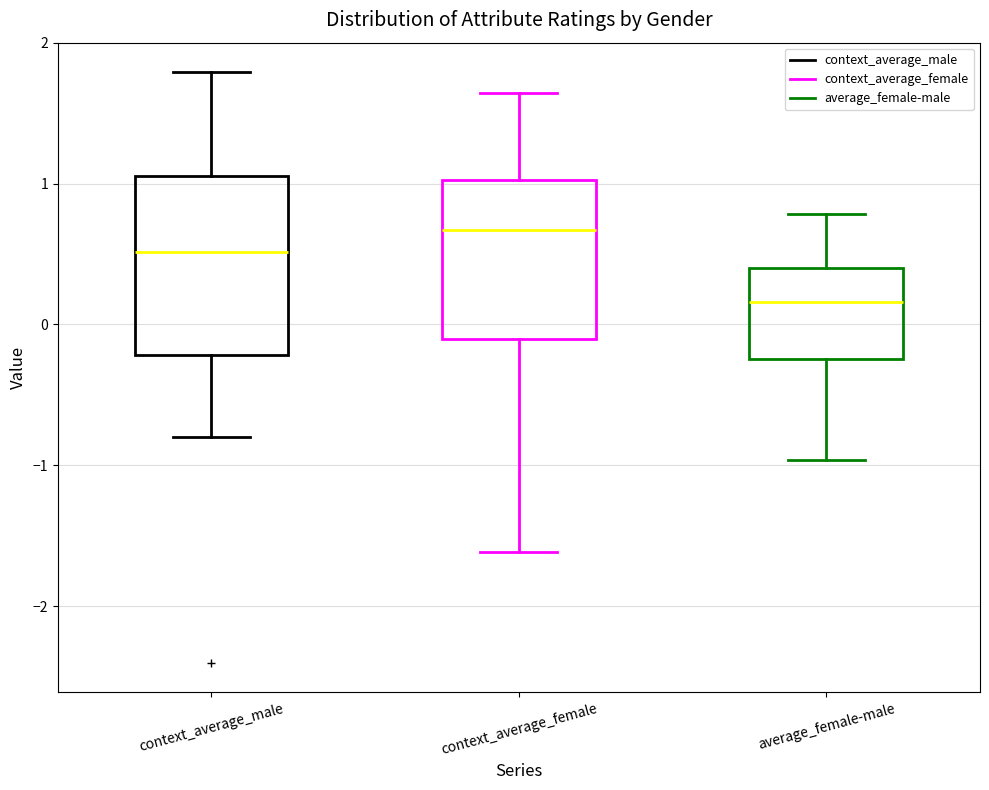

Which box is the tallest, from its lower edge to its upper edge?

context_average_male